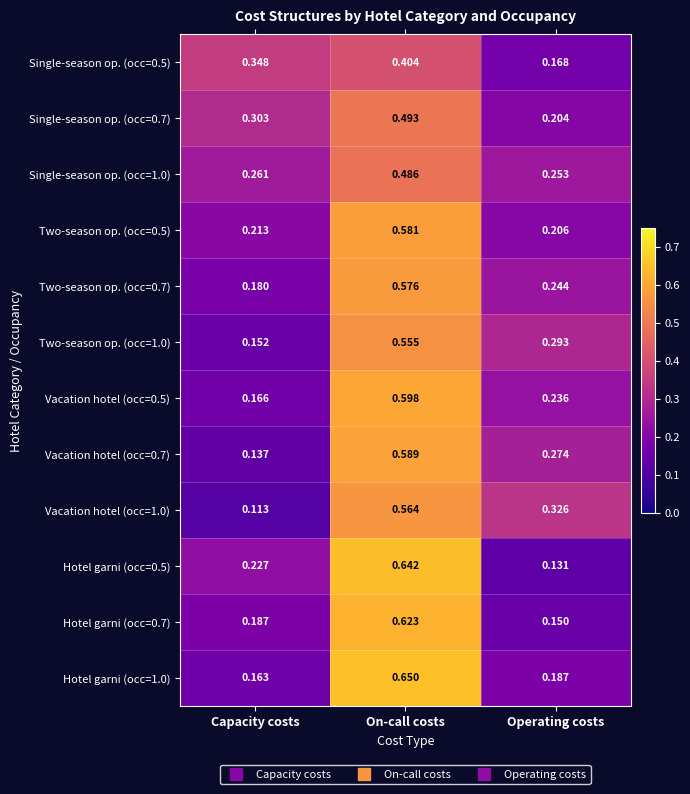

At which category is the sum across all series the highest?

On-call costs